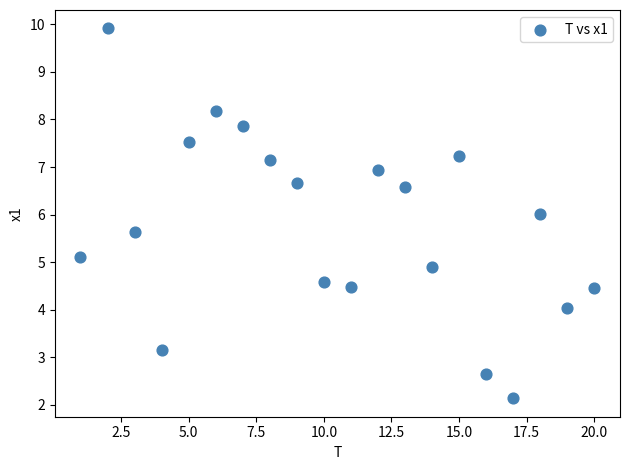

What is the range of X values (max minus min)?

19.0